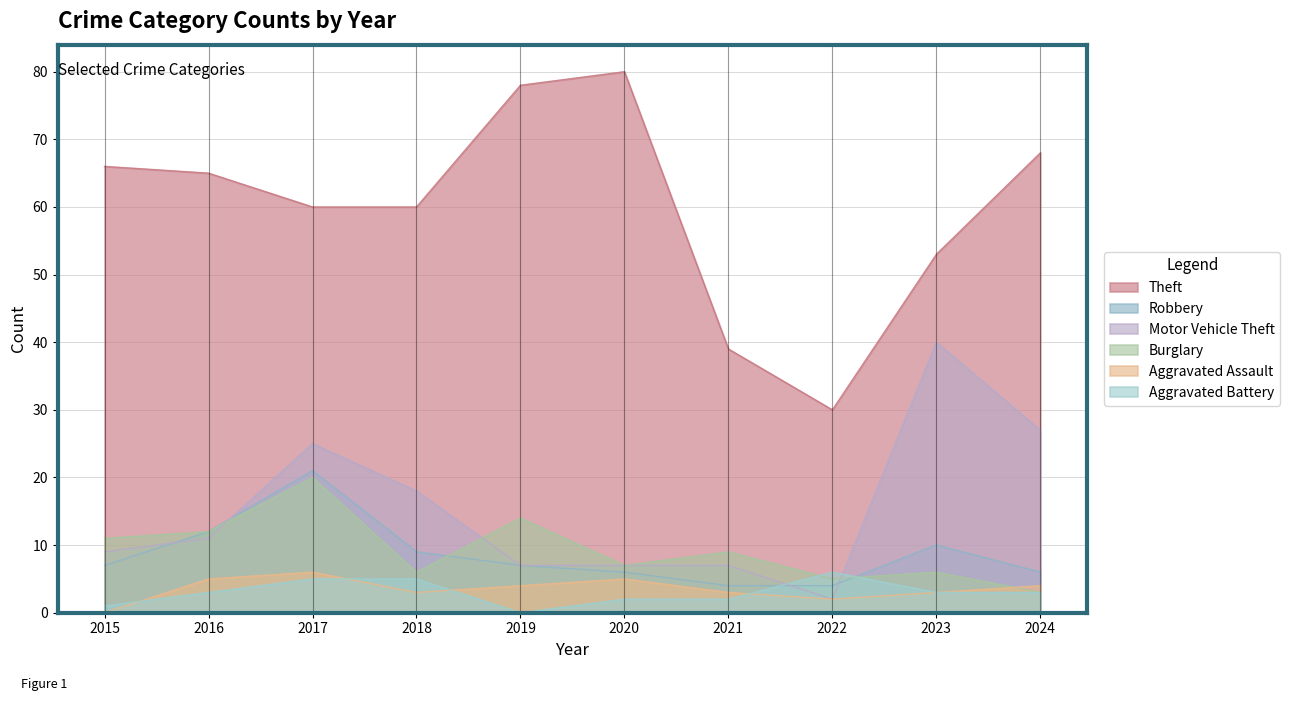

What is the value of the Motor Vehicle Theft point at the 3rd from the left?

25